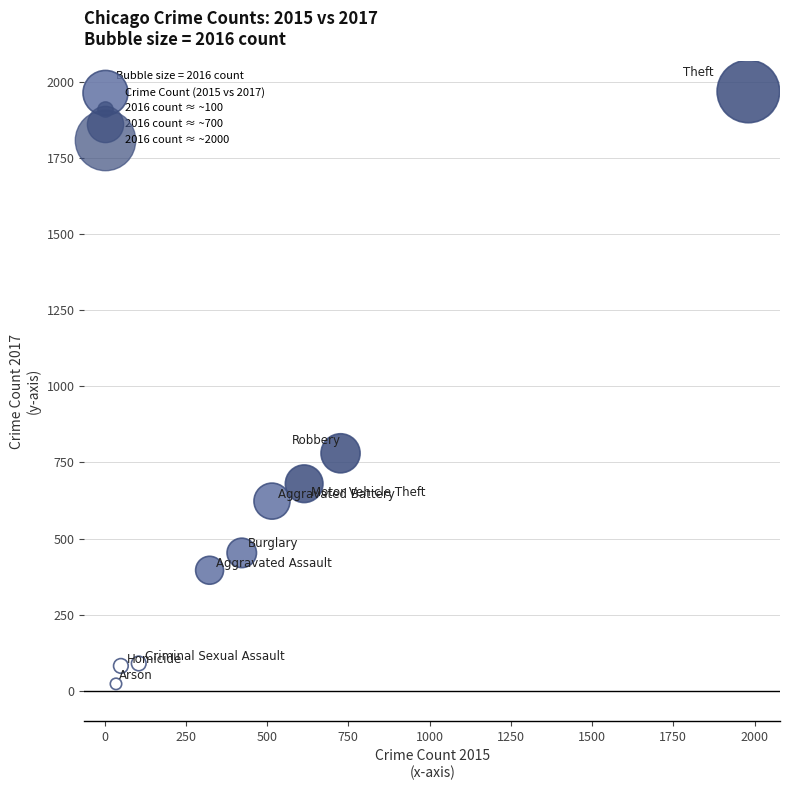

What Y value in the scatter plot is closest to 995?

780